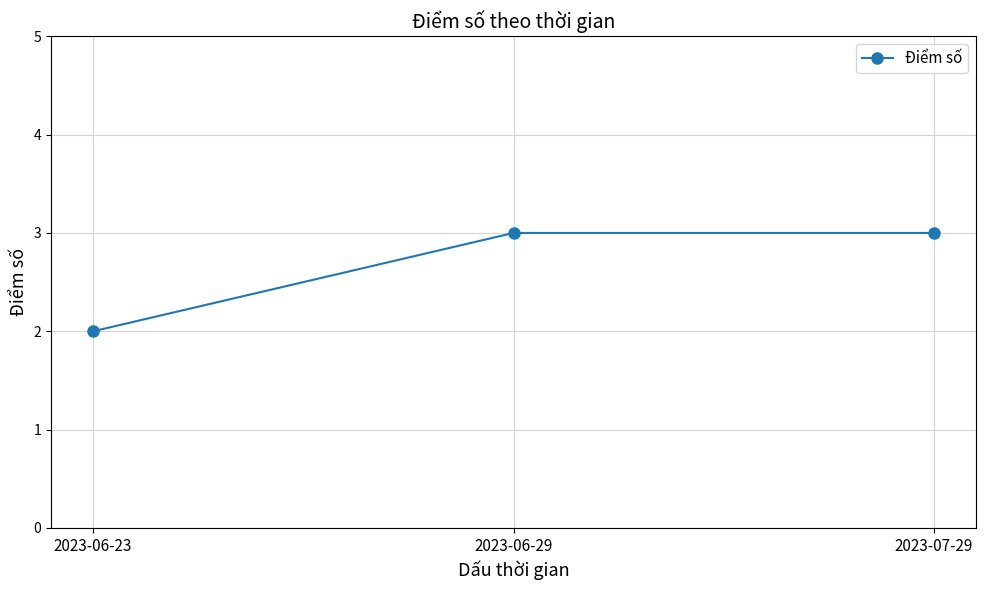

Reading right to left, transcribe all the data shown in this chart.

3	3	2